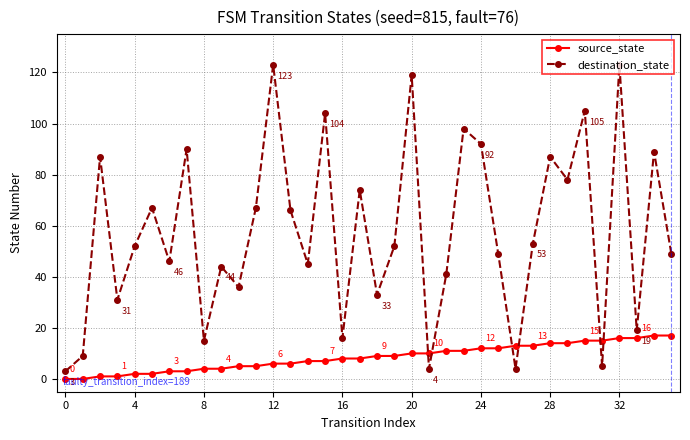

Which series has the widest spread of values?

destination_state